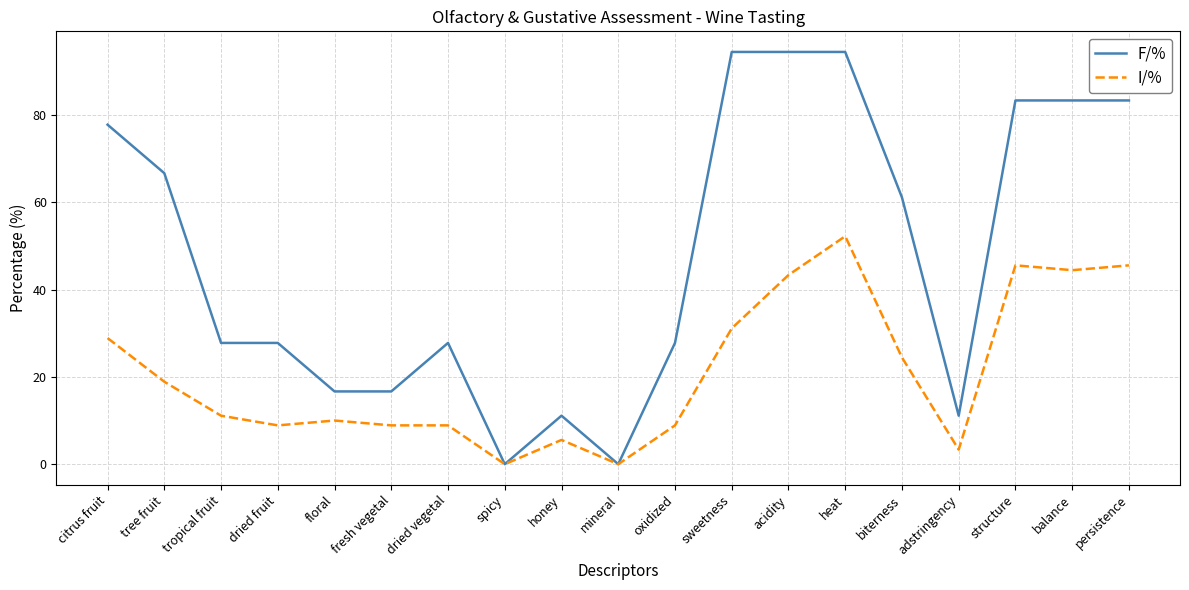

True or false: F/% has more than 1 interior local peaks.

True